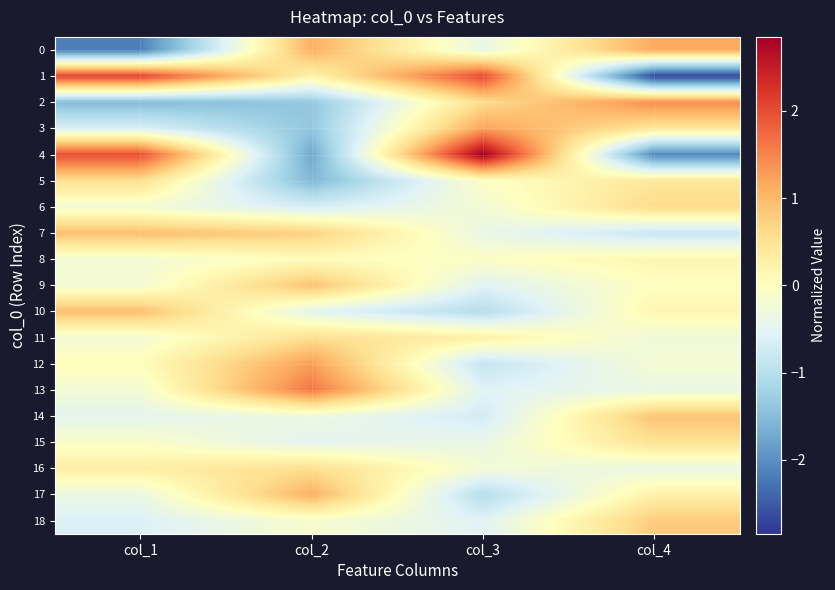

Which category has the highest value across all series?

col_3